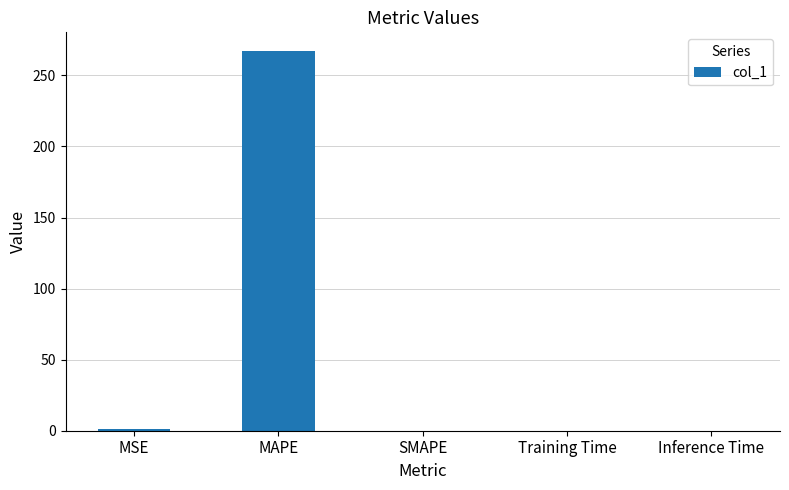

What is the sum of all values?

268.5